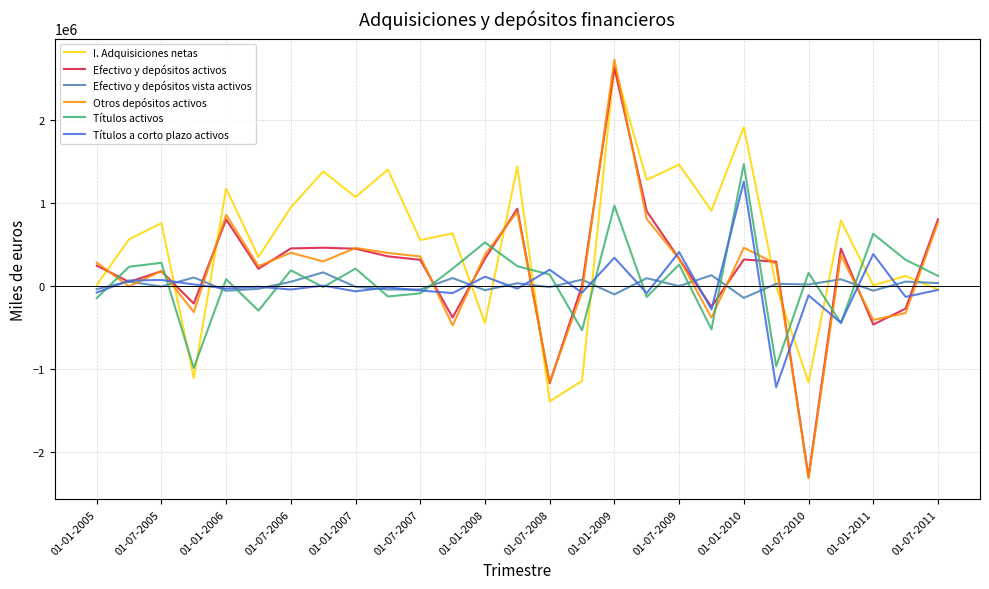

What are all the series names shown in the legend?

I. Adquisiciones netas, Efectivo y depósitos activos, Efectivo y depósitos vista activos, Otros depósitos activos, Títulos activos, Títulos a corto plazo activos